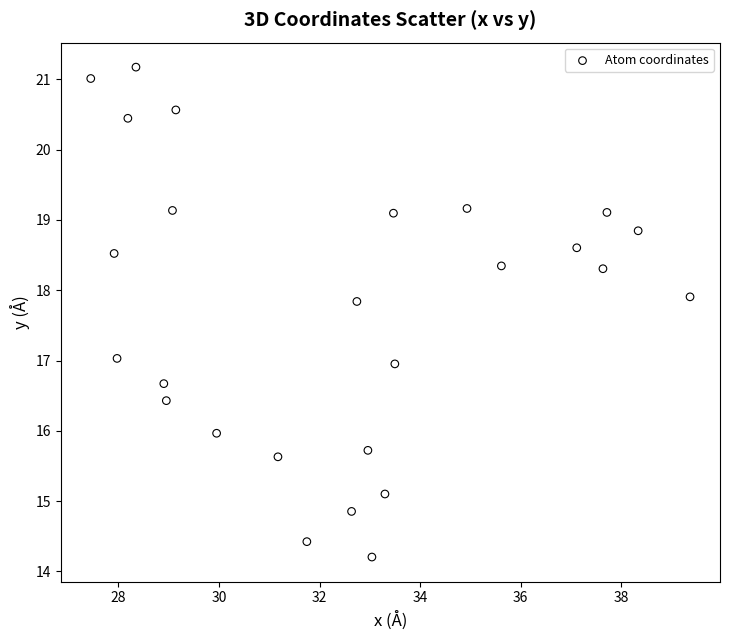

What is the range of Y values (max minus min)?

7.0